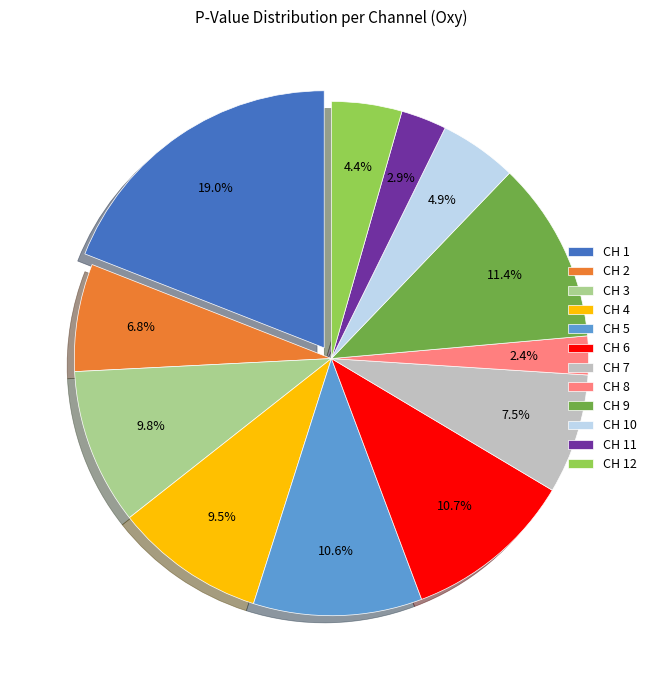

Which category has the biggest portion of the pie?

CH 1